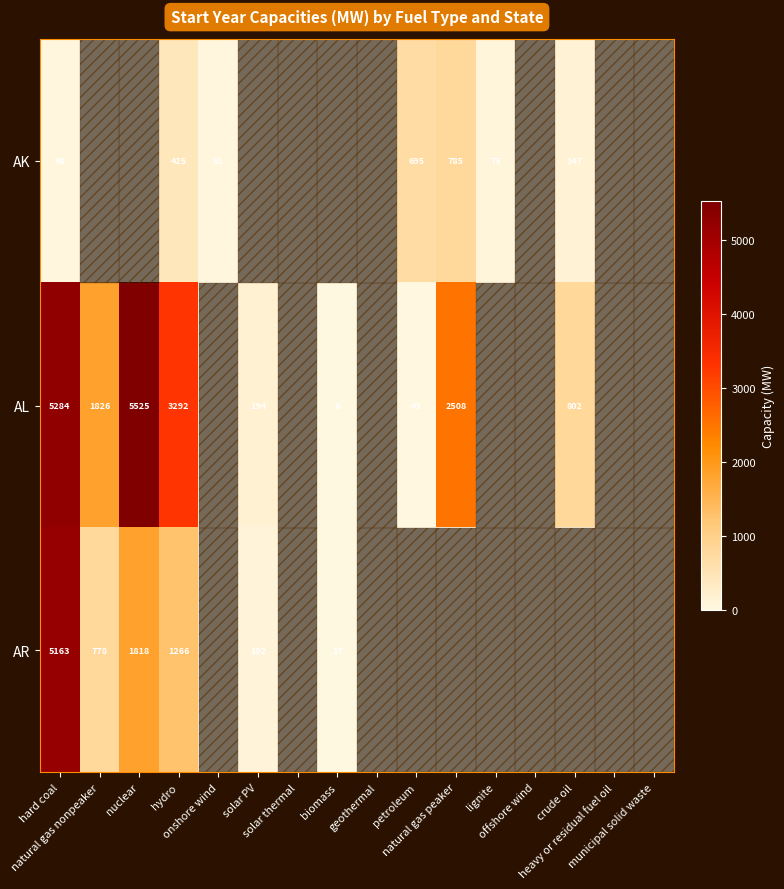

List the labels in order of AL value, smallest first.

onshore wind, solar thermal, geothermal, lignite, offshore wind, heavy or residual fuel oil, municipal solid waste, biomass, petroleum, solar PV, crude oil, natural gas nonpeaker, natural gas peaker, hydro, hard coal, nuclear